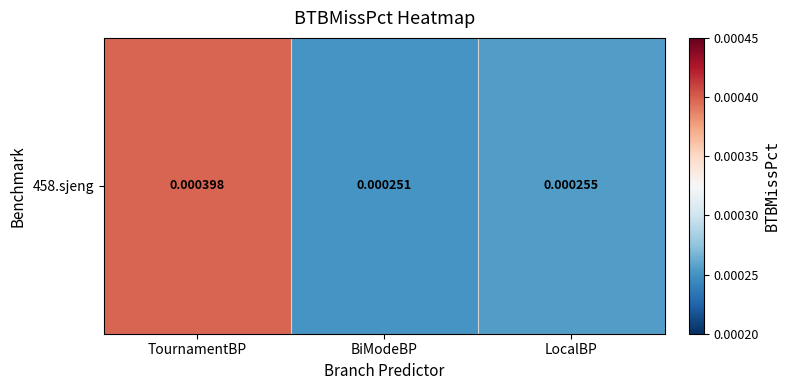

Which label corresponds to the smallest value in the chart?

BiModeBP